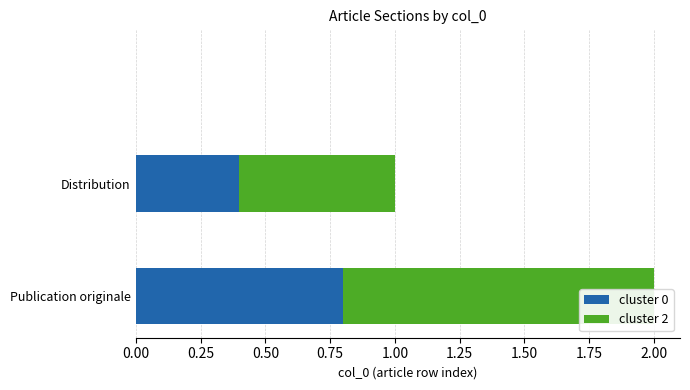

Reading left to right, what are all the values shown in this chart?

cluster 0: 0.0	0.4	0.8
cluster 2: 0.0	0.6	1.2